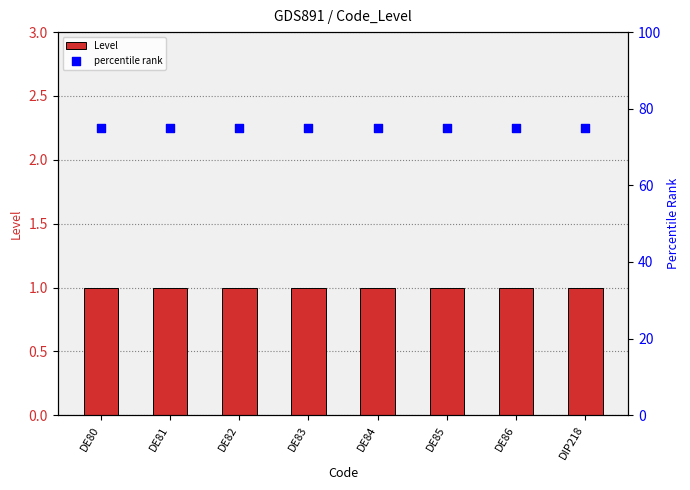

Is the value of percentile rank at DIP218 greater than the value of Level at DE84?

Yes